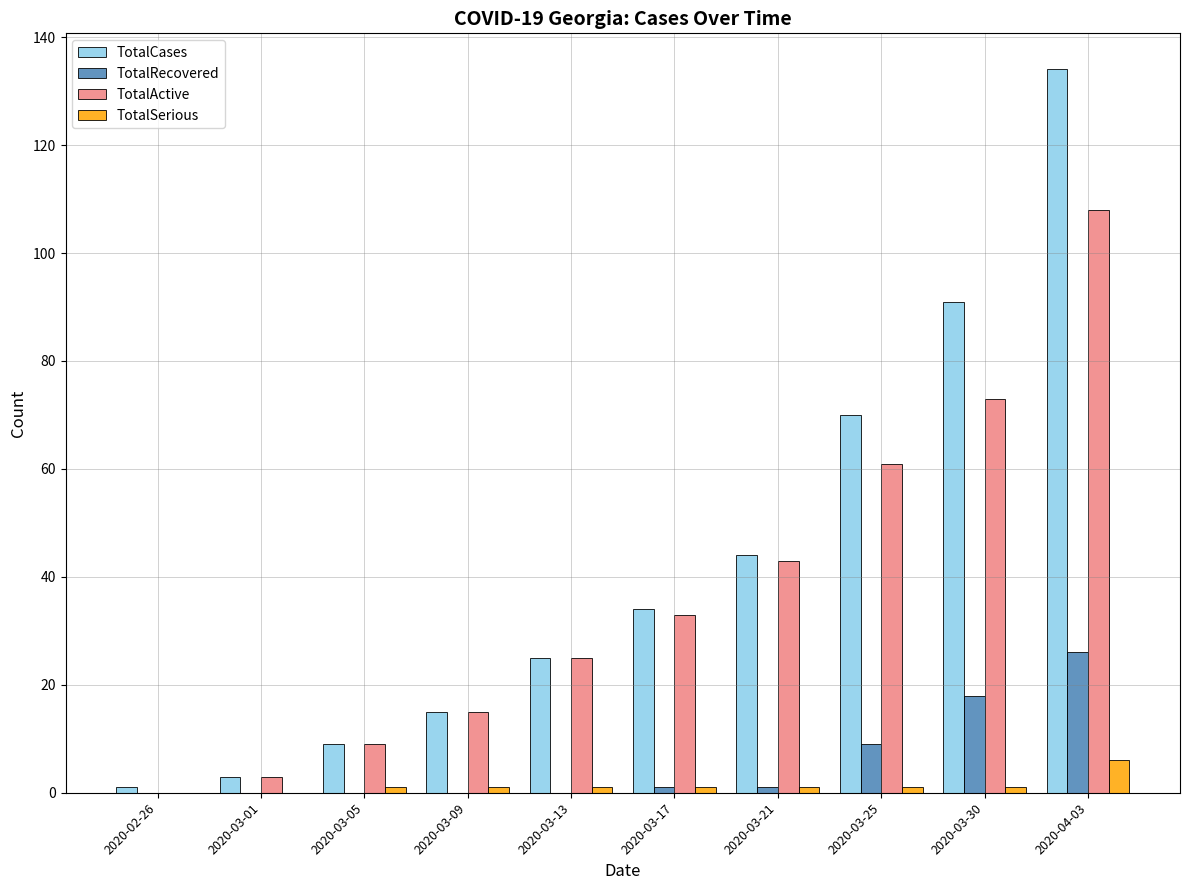

The TotalActive series shows 43 at 2020-03-17. True or false?

False